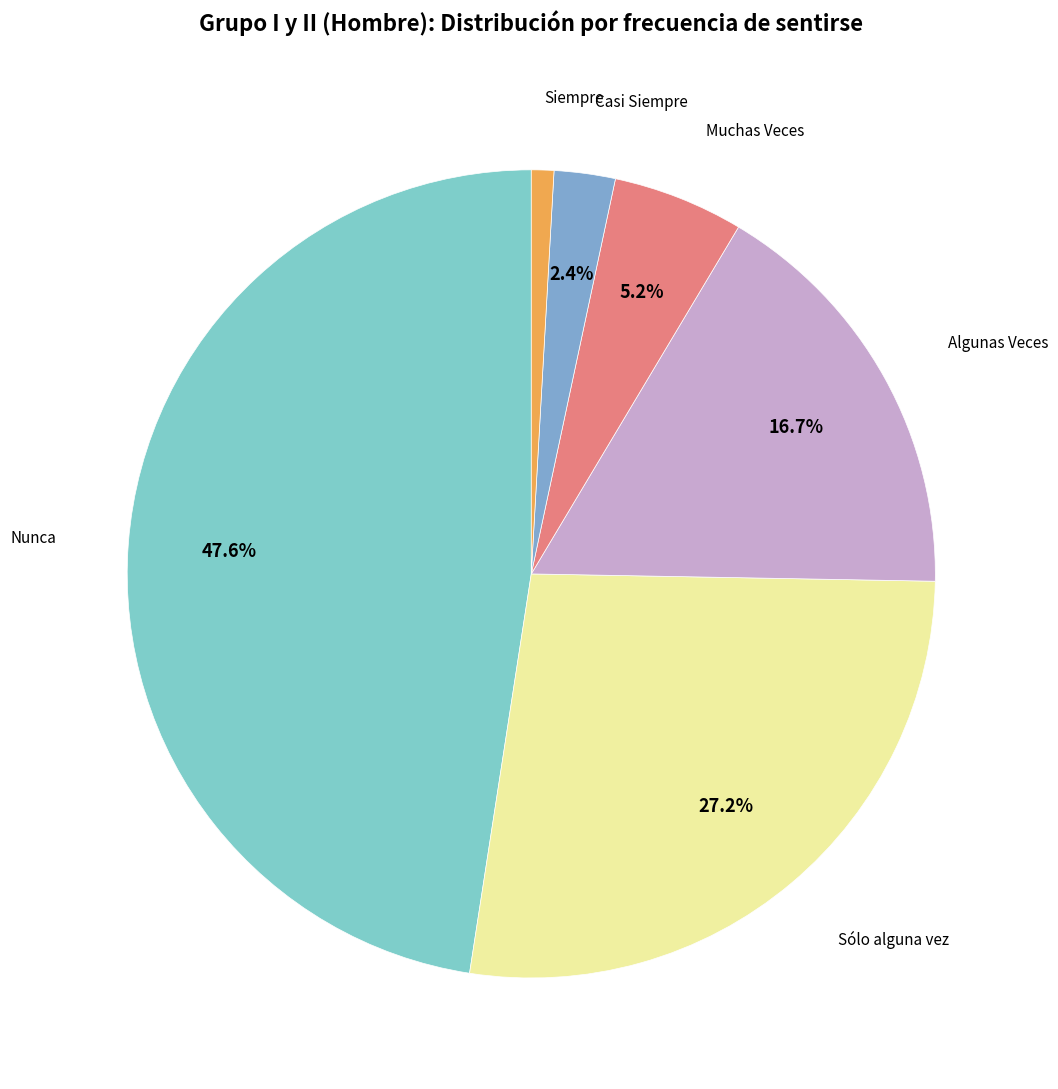

How many slices are in this pie chart?

6